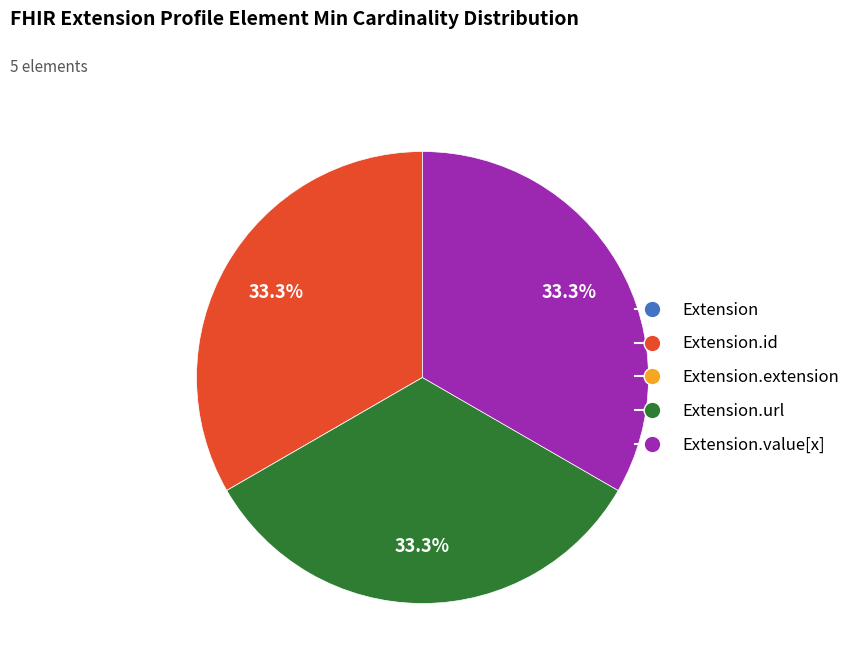

Is there any slice that represents more than half of the pie?

No